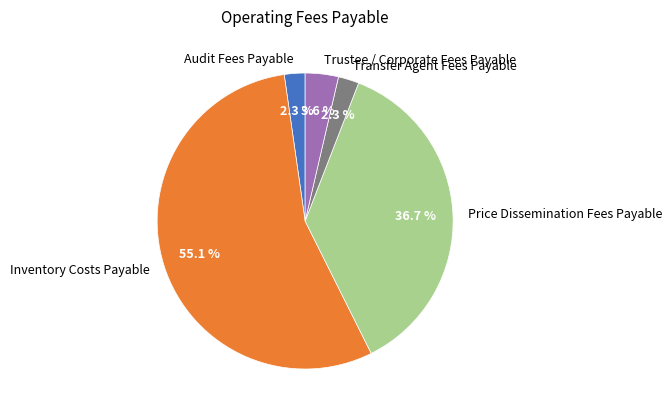

What is the largest slice in the pie chart?

Inventory Costs Payable